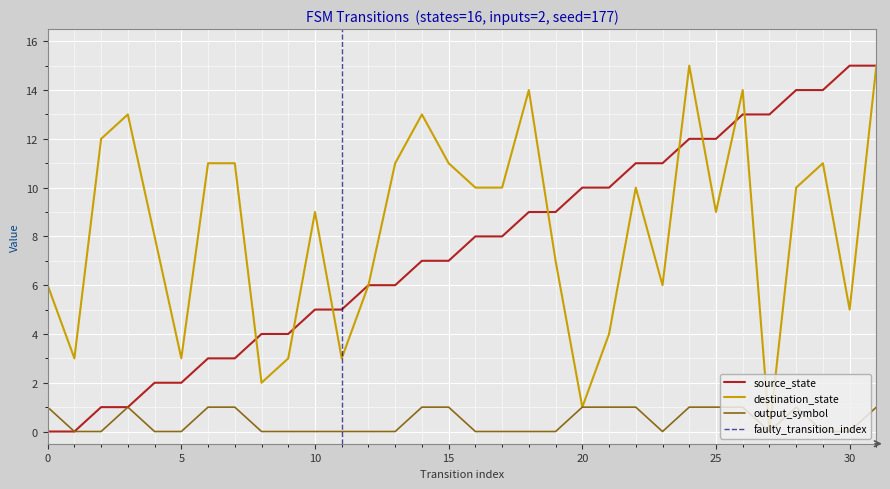

Which series has the widest spread of values?

source_state